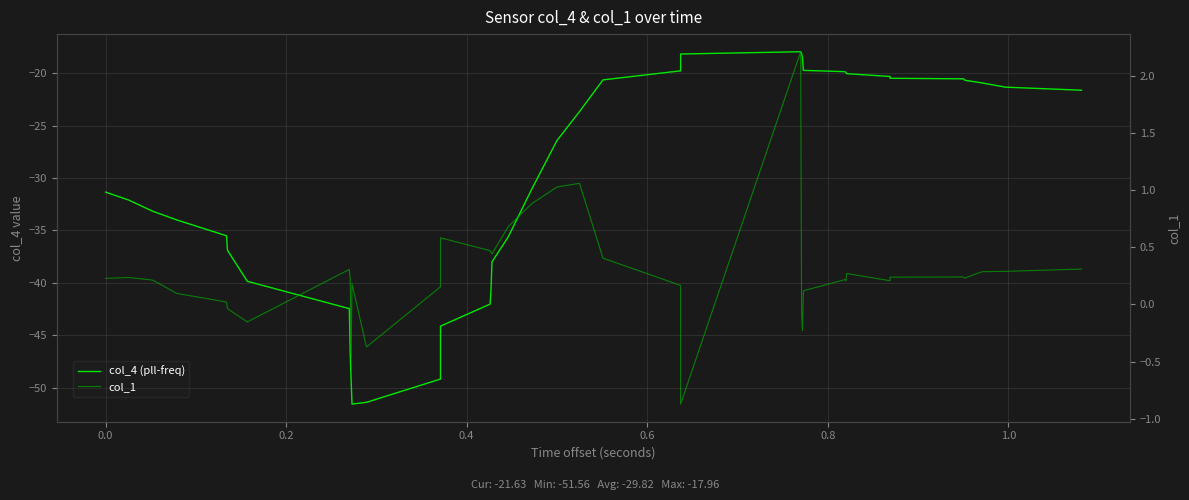

What is the smallest value displayed?

-51.6